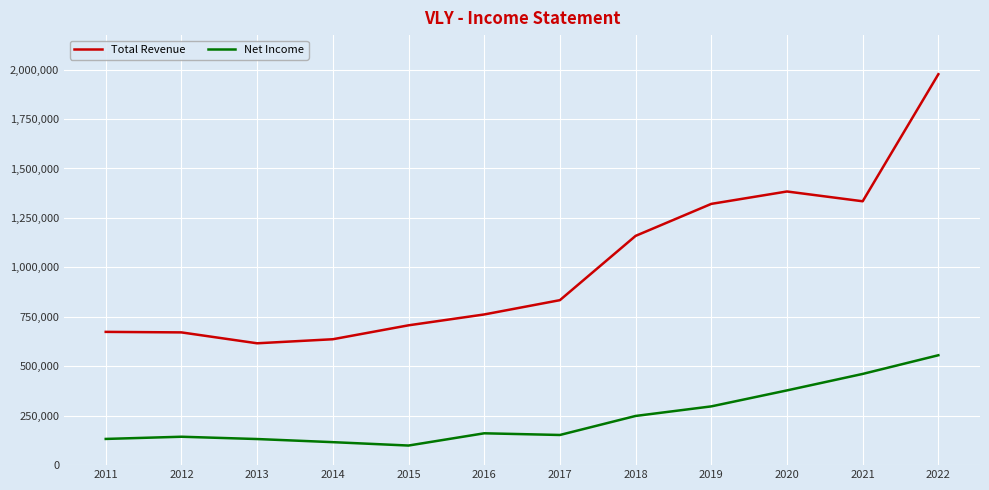

What is the total value across all series at 2013?

748100